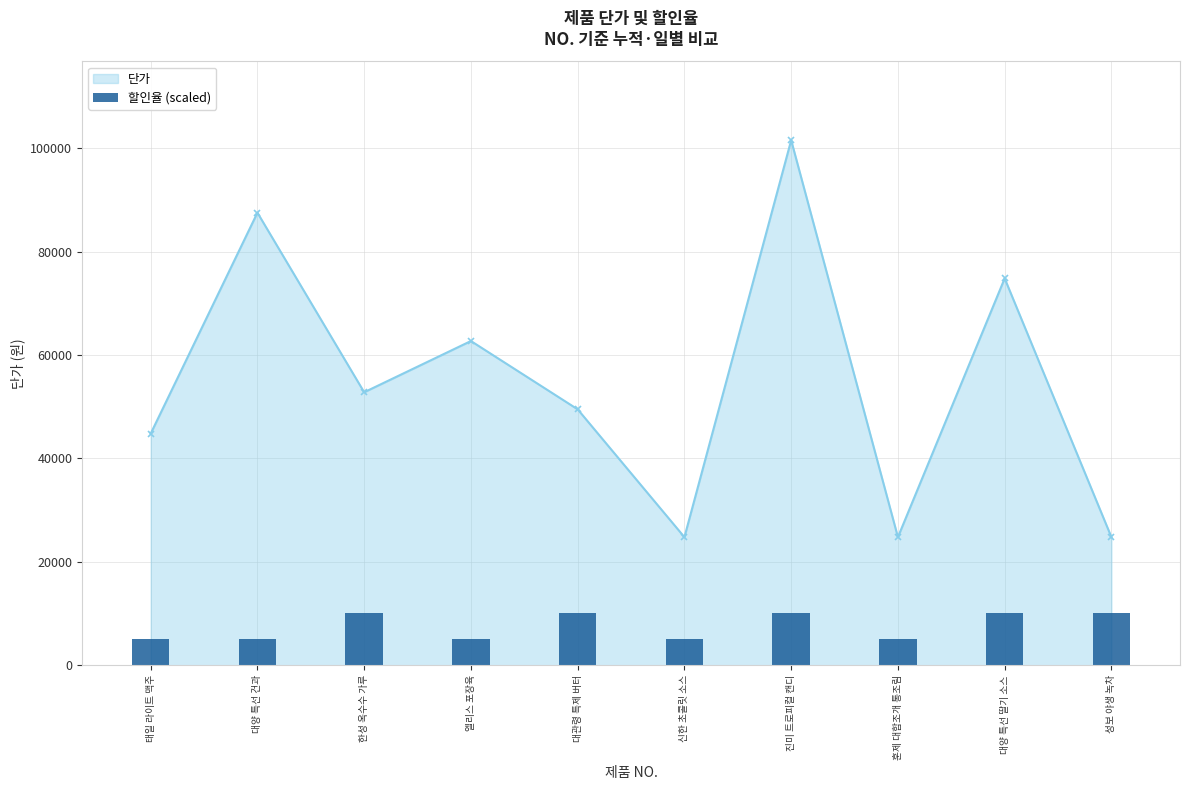

What is the maximum value for 단가?

101500